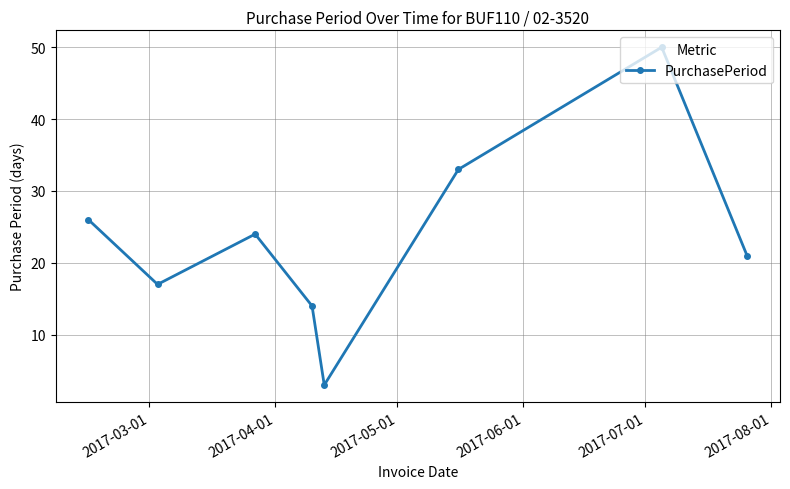

What is the difference between the maximum and second lowest values?

36